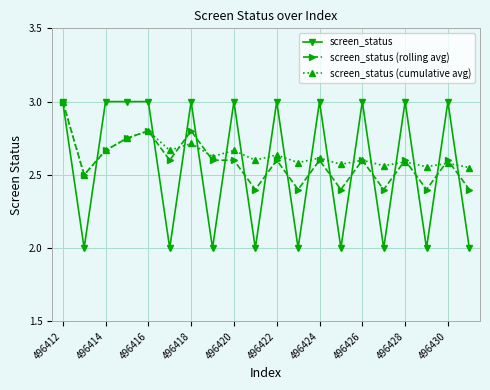

Which series has the largest range (max minus min)?

screen_status